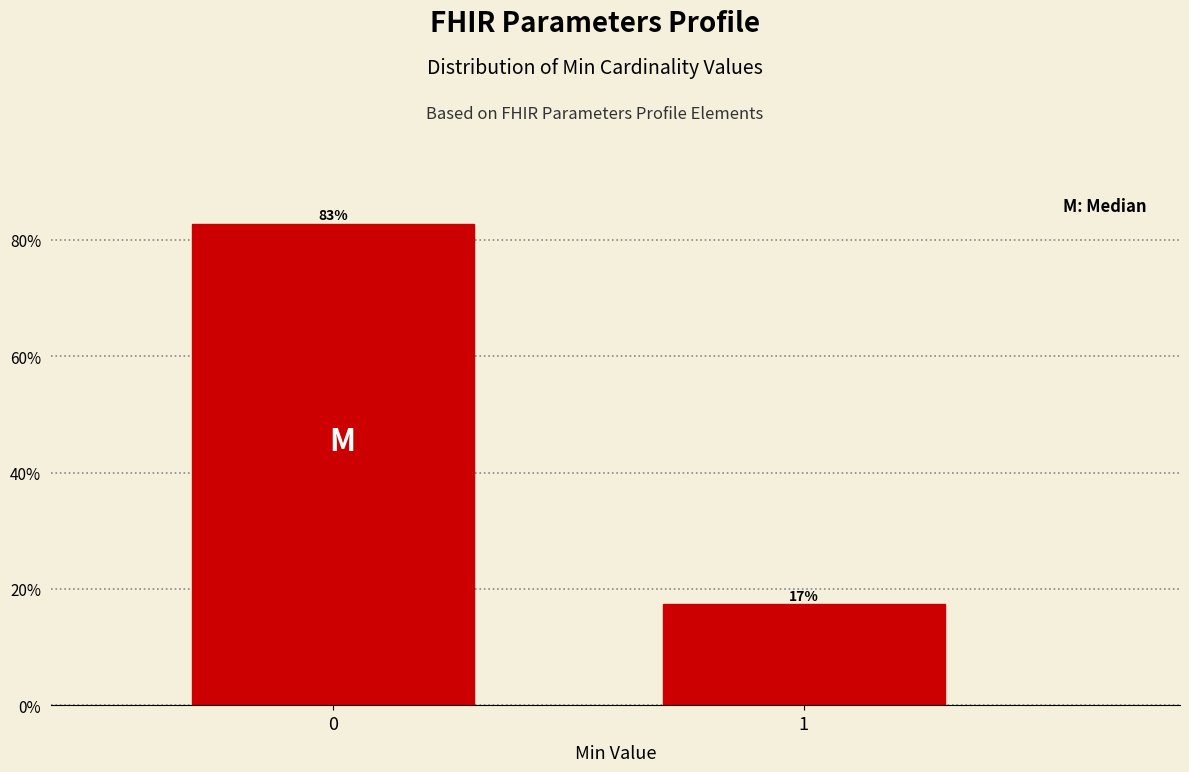

Read the value at 1.

17.3